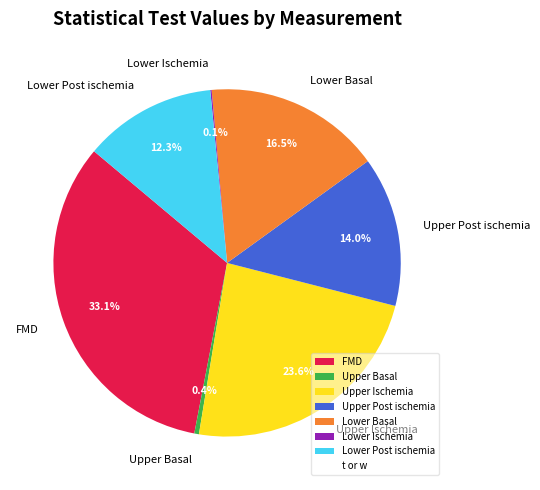

What percentage is the Lower Post ischemia slice, to the nearest percent?

12%